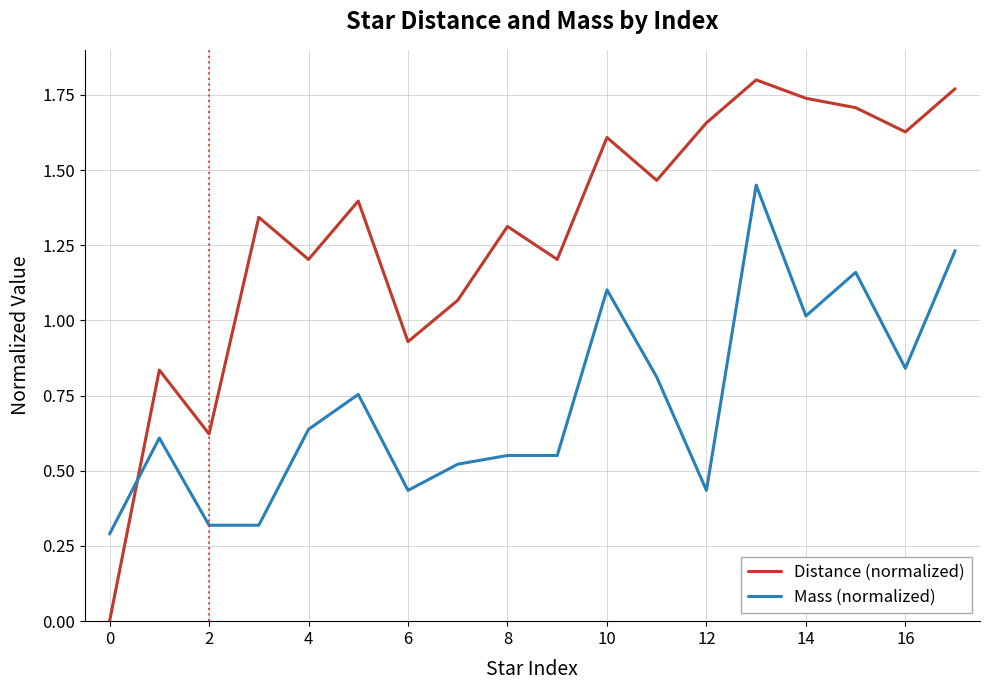

What are all the series names shown in the legend?

Distance (normalized), Mass (normalized)